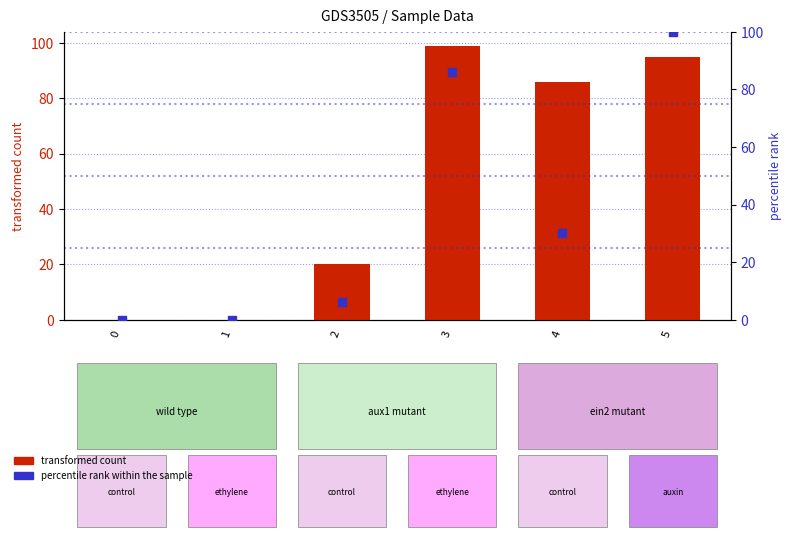

Which series contains the highest Y value?

percentile rank within the sample